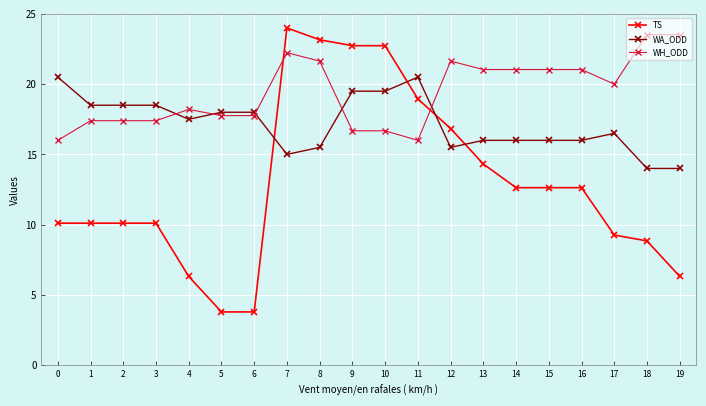

How many values in the TS series are below 12?

10